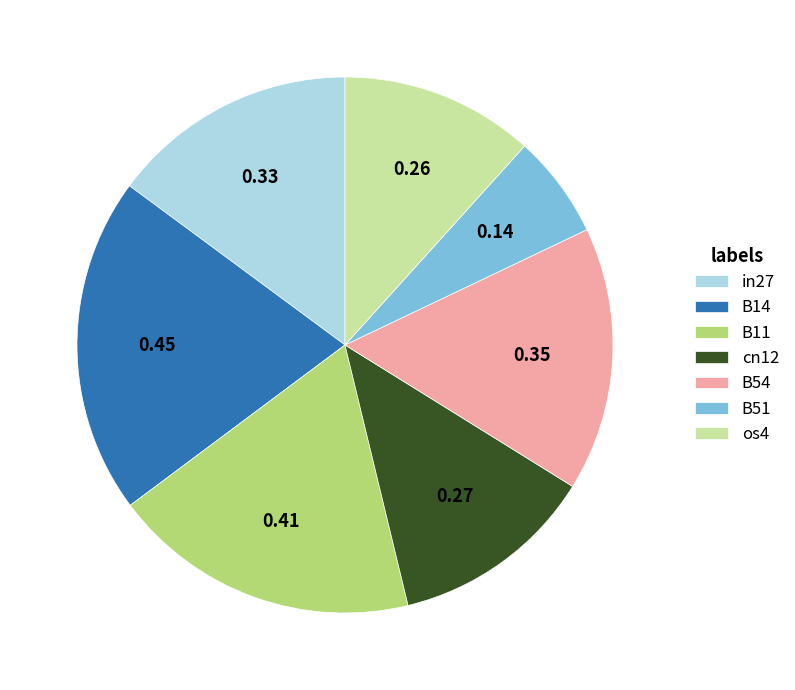

Is the sum of cn12 and os4 greater than half?

No